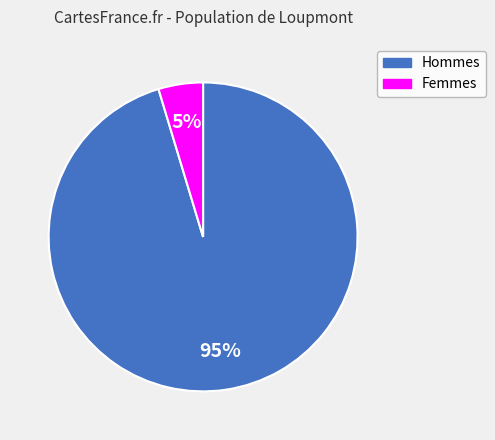

To the nearest percent, what is the average slice percentage?

50%